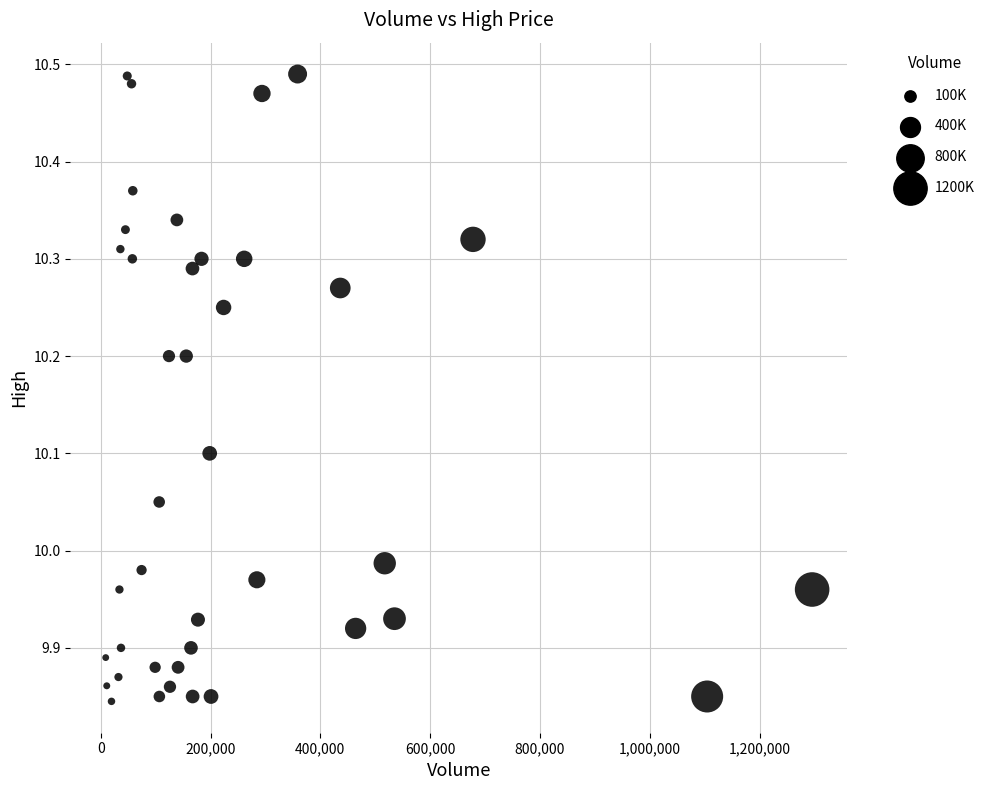

What is the range of X values (max minus min)?

1286700.0